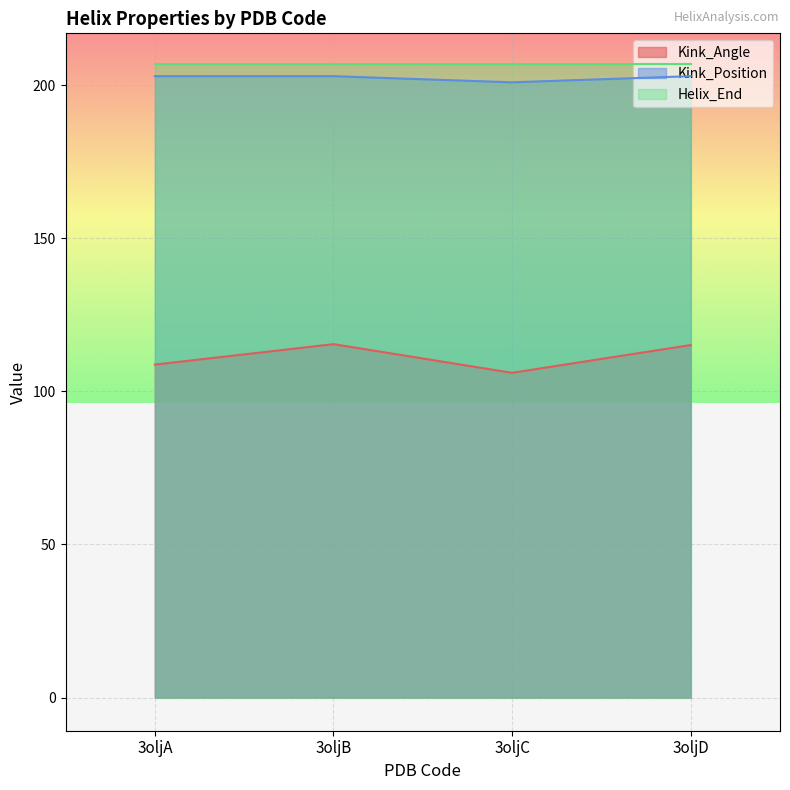

What is the spread (max minus min) of values at 3oljD?

91.8